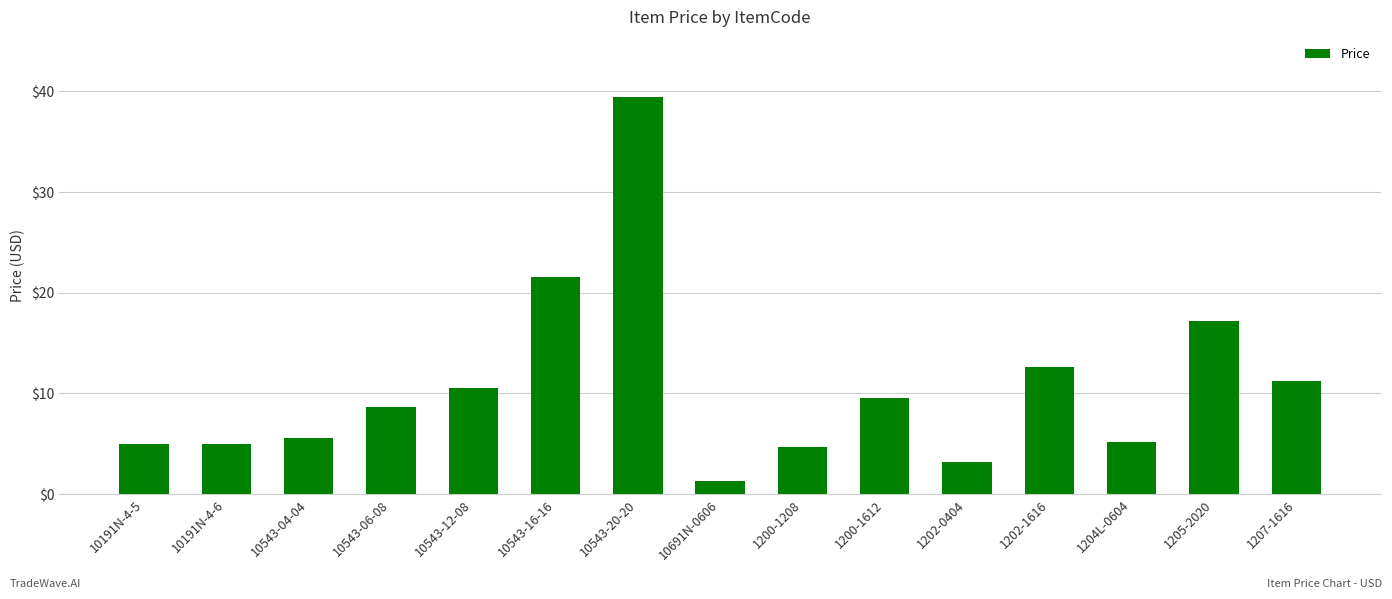

At which label is the value closest to 20?

10543-16-16